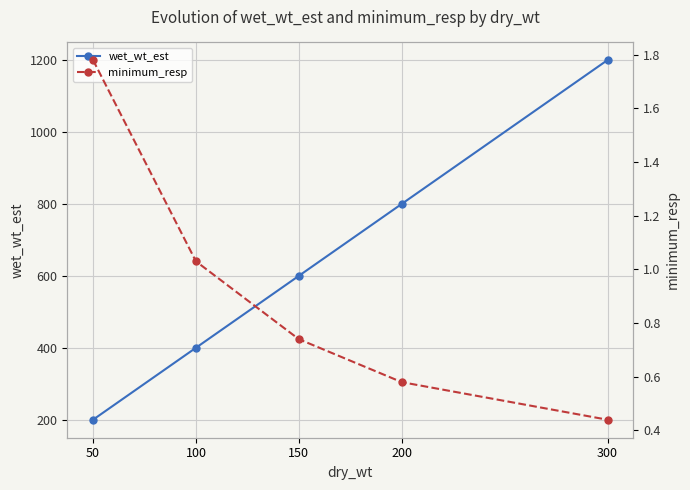

True or false: wet_wt_est and minimum_resp cross at least once.

False